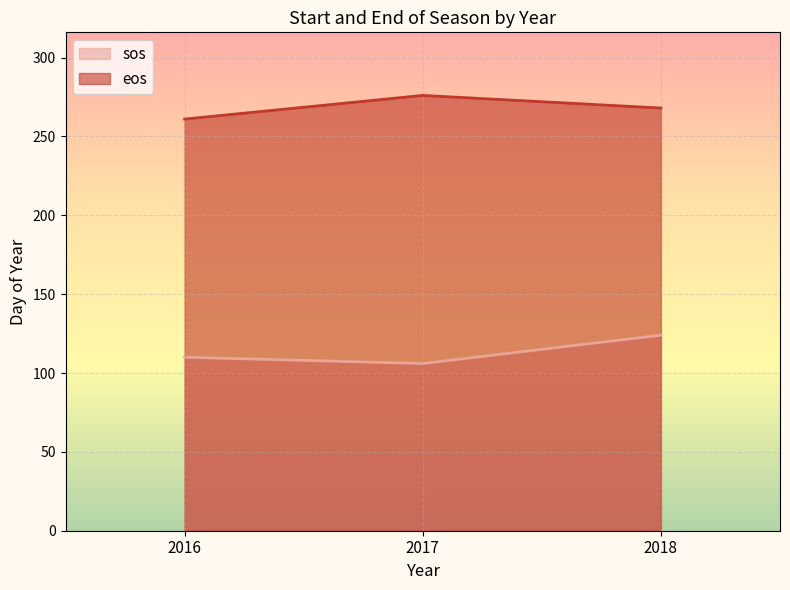

At how many categories does at least one series exceed 166?

3